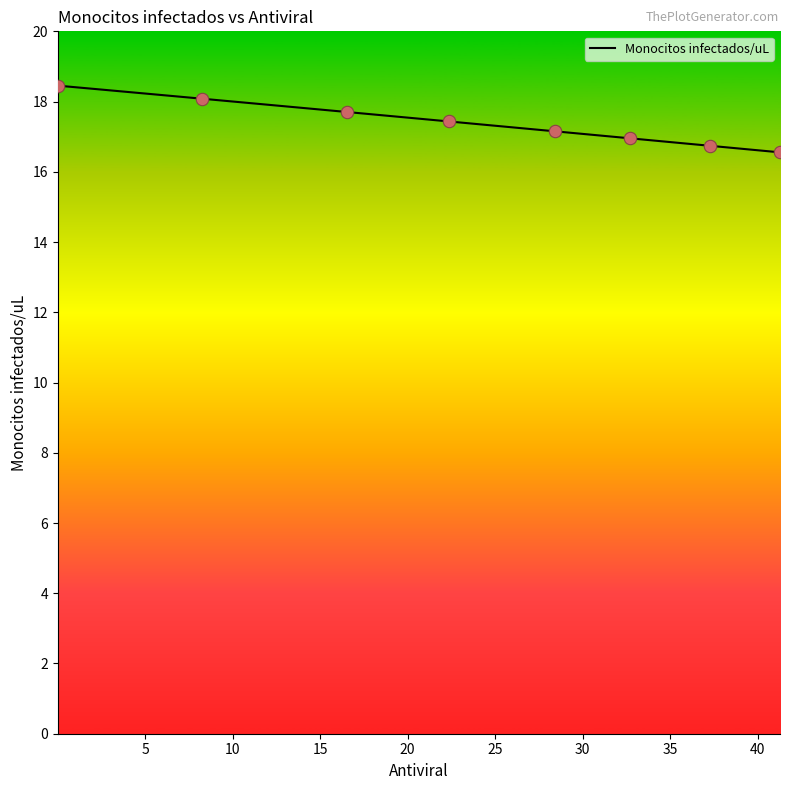

What is the difference between the maximum and minimum values?

1.9